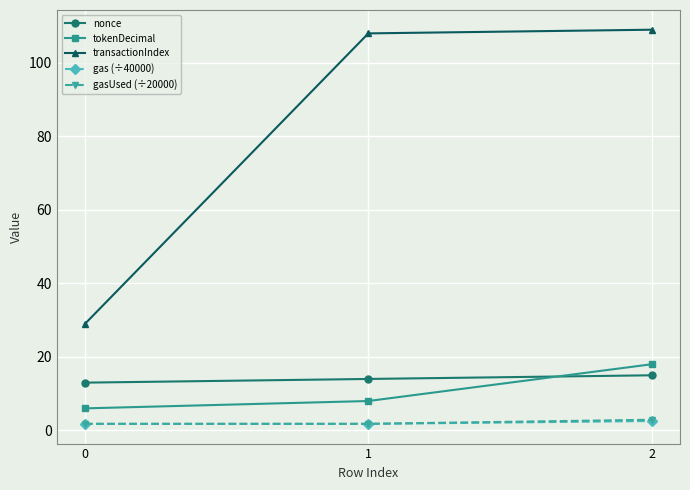

Reading left to right, extract all data points from this chart.

nonce: 13.0	14.0	15.0
tokenDecimal: 6.0	8.0	18.0
transactionIndex: 29.0	108.0	109.0
gas (÷40000): 1.8	1.8	2.6
gasUsed (÷20000): 1.8	1.8	2.9